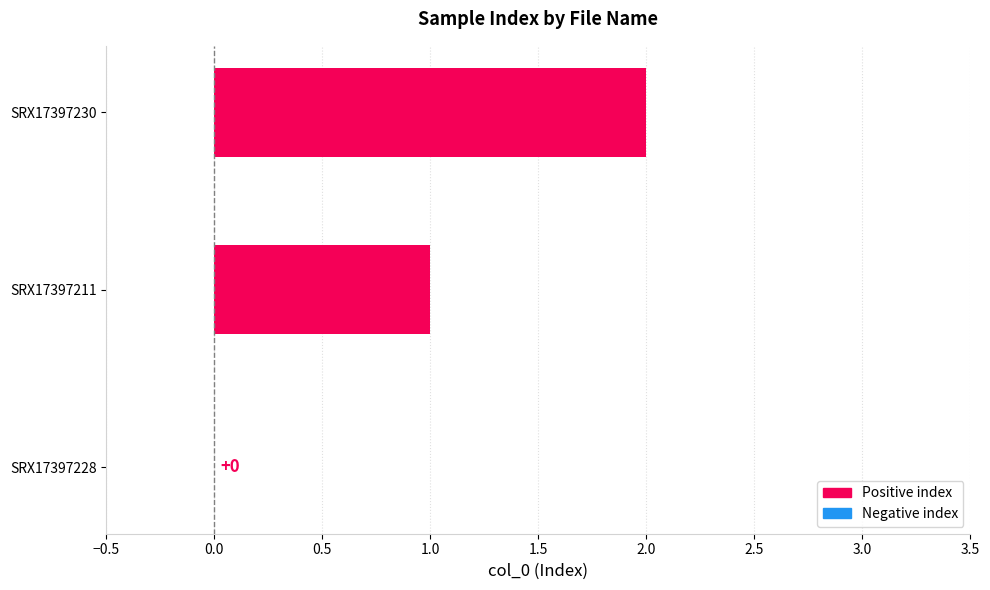

The chart shows a value of 1 at SRX17397230. True or false?

False